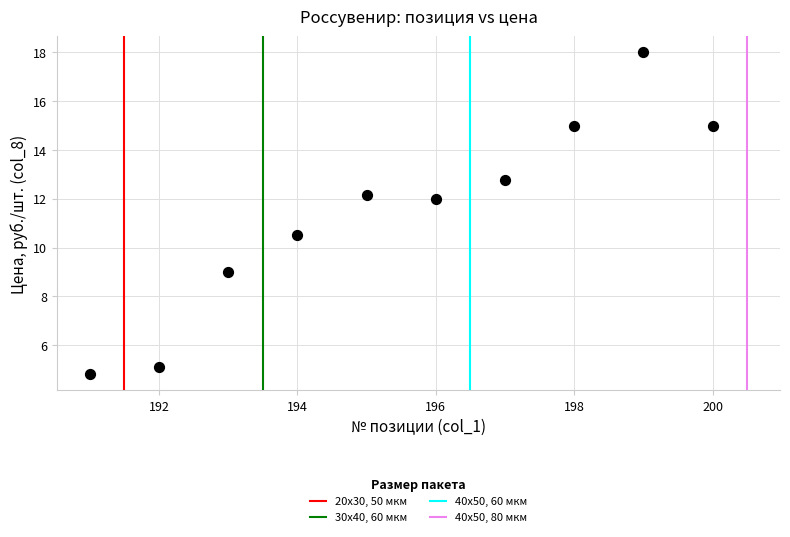

What is the range of X values (max minus min)?

9.0